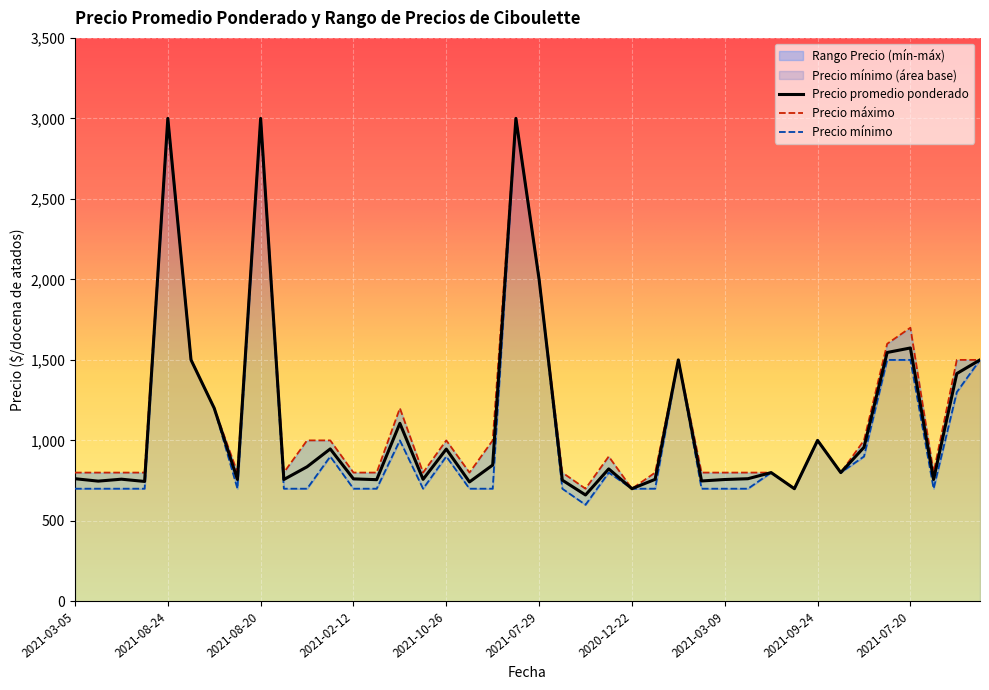

Where is Precio promedio ponderado nearest to the value 1830?

2021-07-29